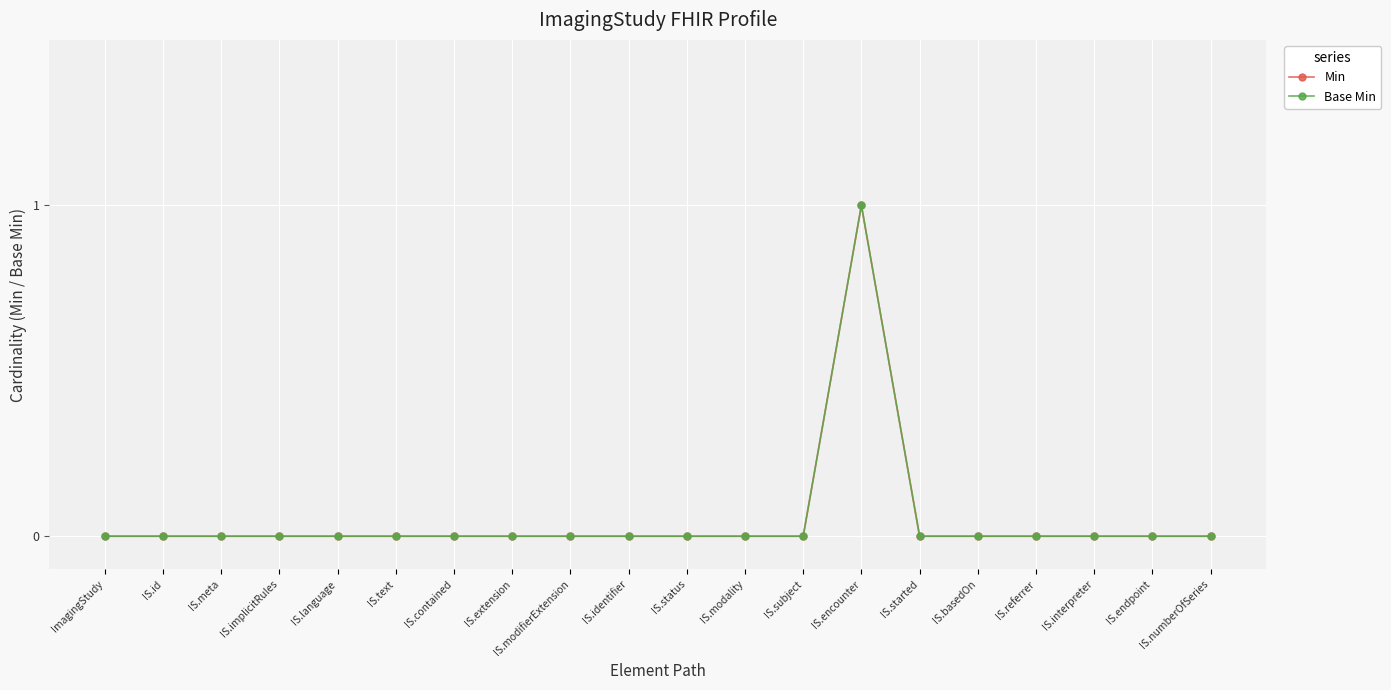

Count the Min values in the range 0 to 1.

20